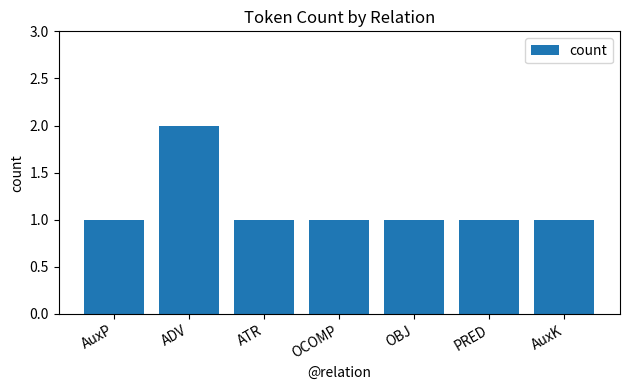

What is the label of the 4th bar from the right?

OCOMP